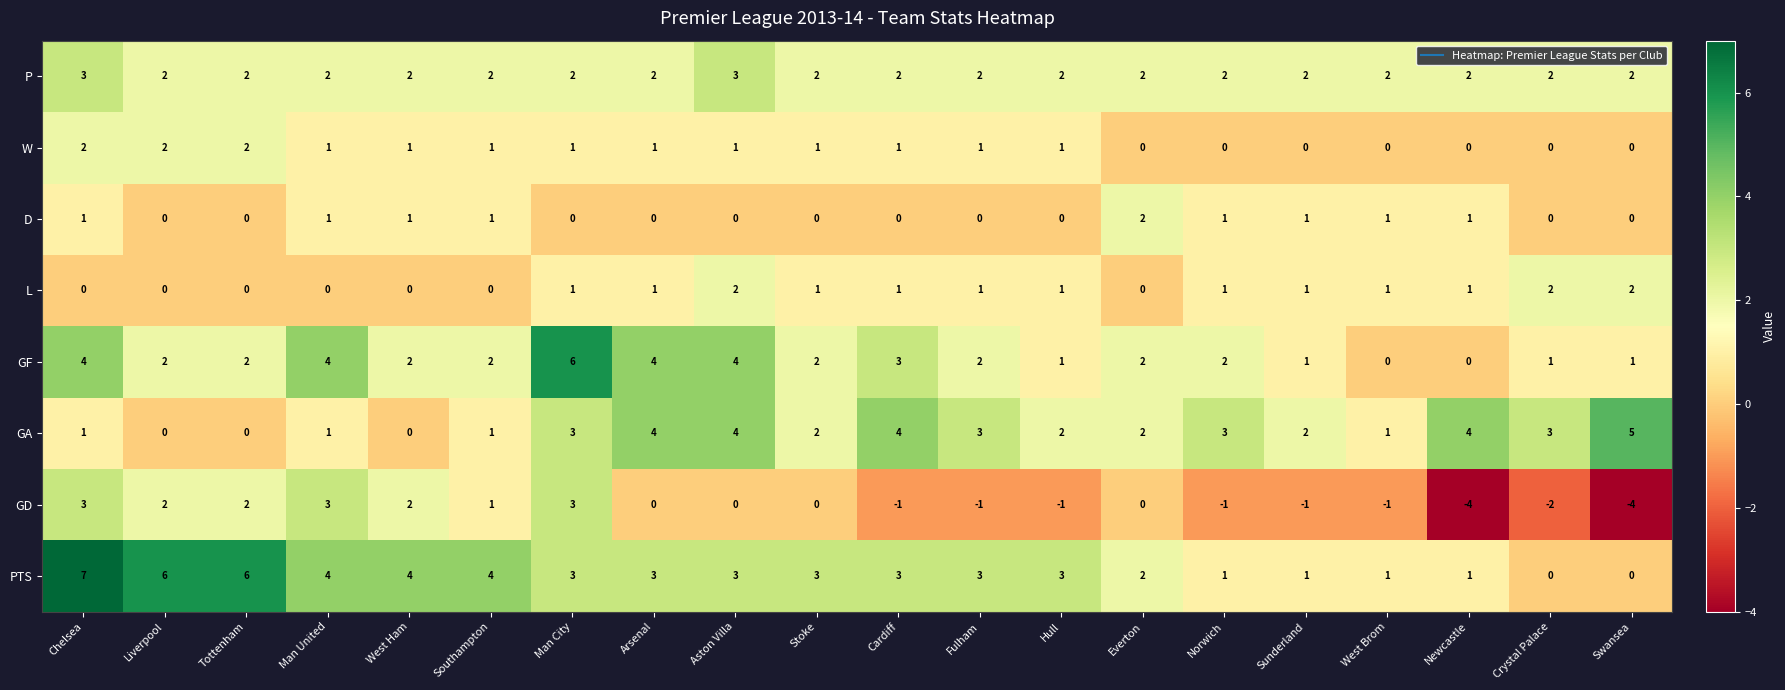

What is the greatest value displayed?

7